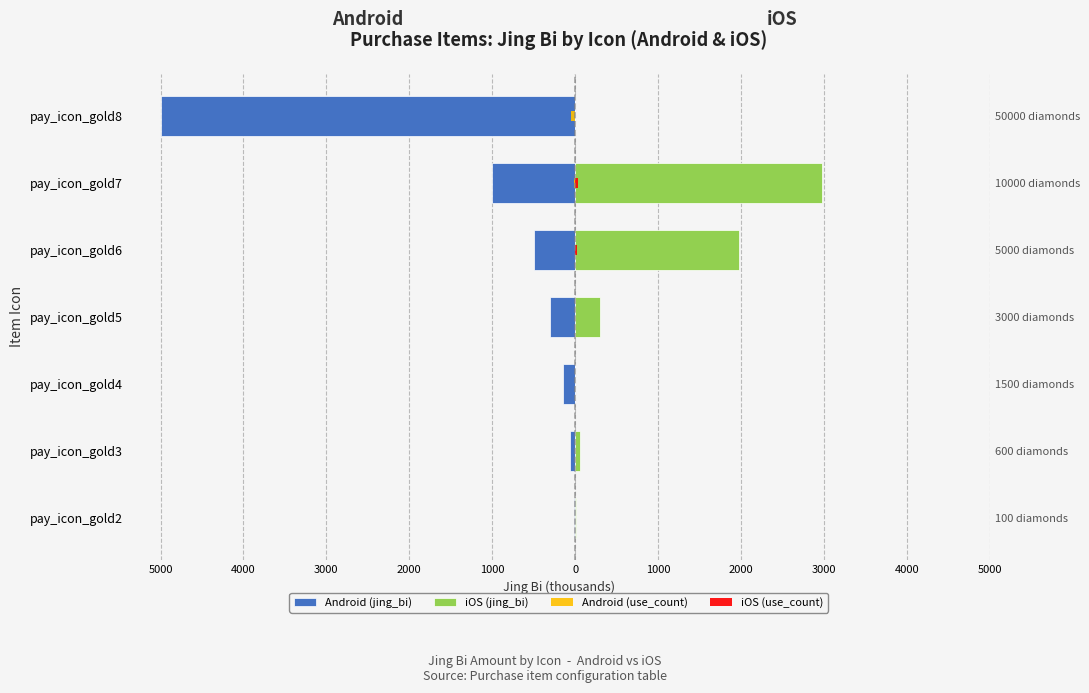

Rank the series by their maximum value, from highest to lowest.

iOS (jing_bi), iOS (use_count), Android (use_count), Android (jing_bi)